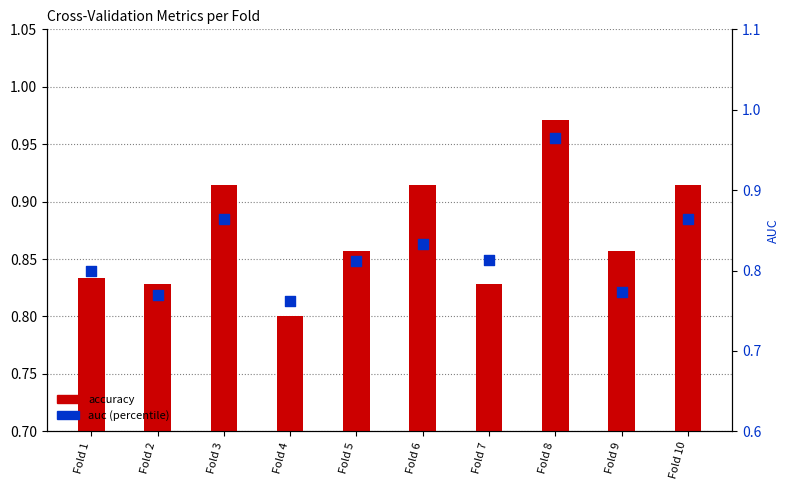

Which series has the largest Y range (max minus min)?

auc